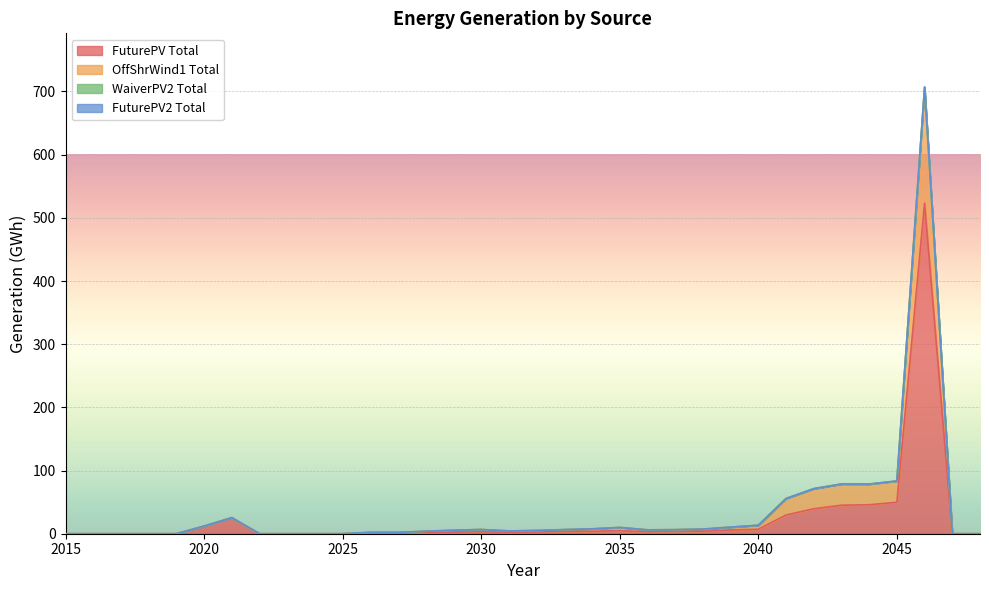

True or false: FuturePV Total has more than 1 points higher than both neighbors.

True